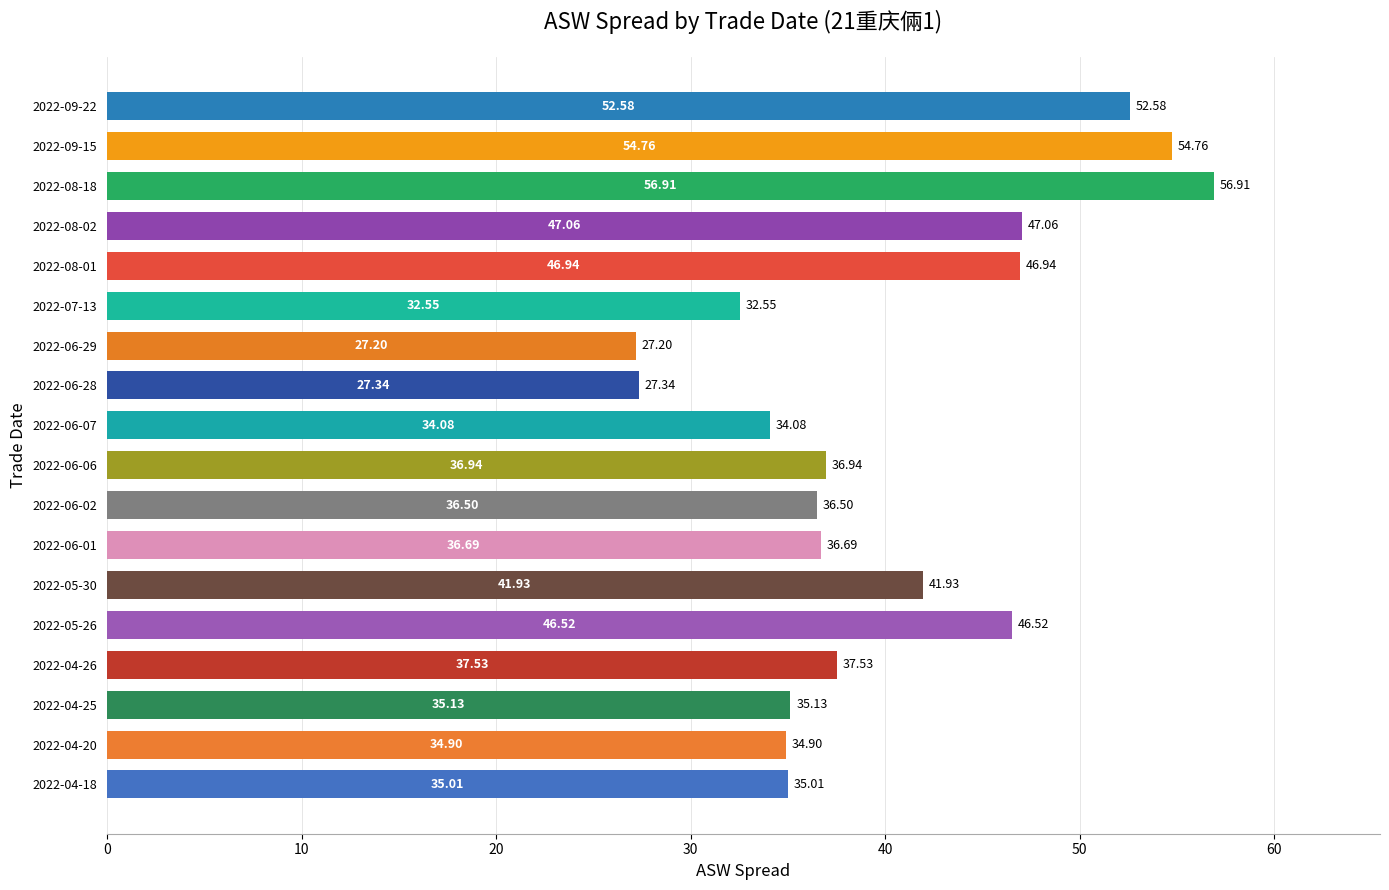

Which has a higher value, 2022-09-15 or 2022-06-01?

2022-09-15